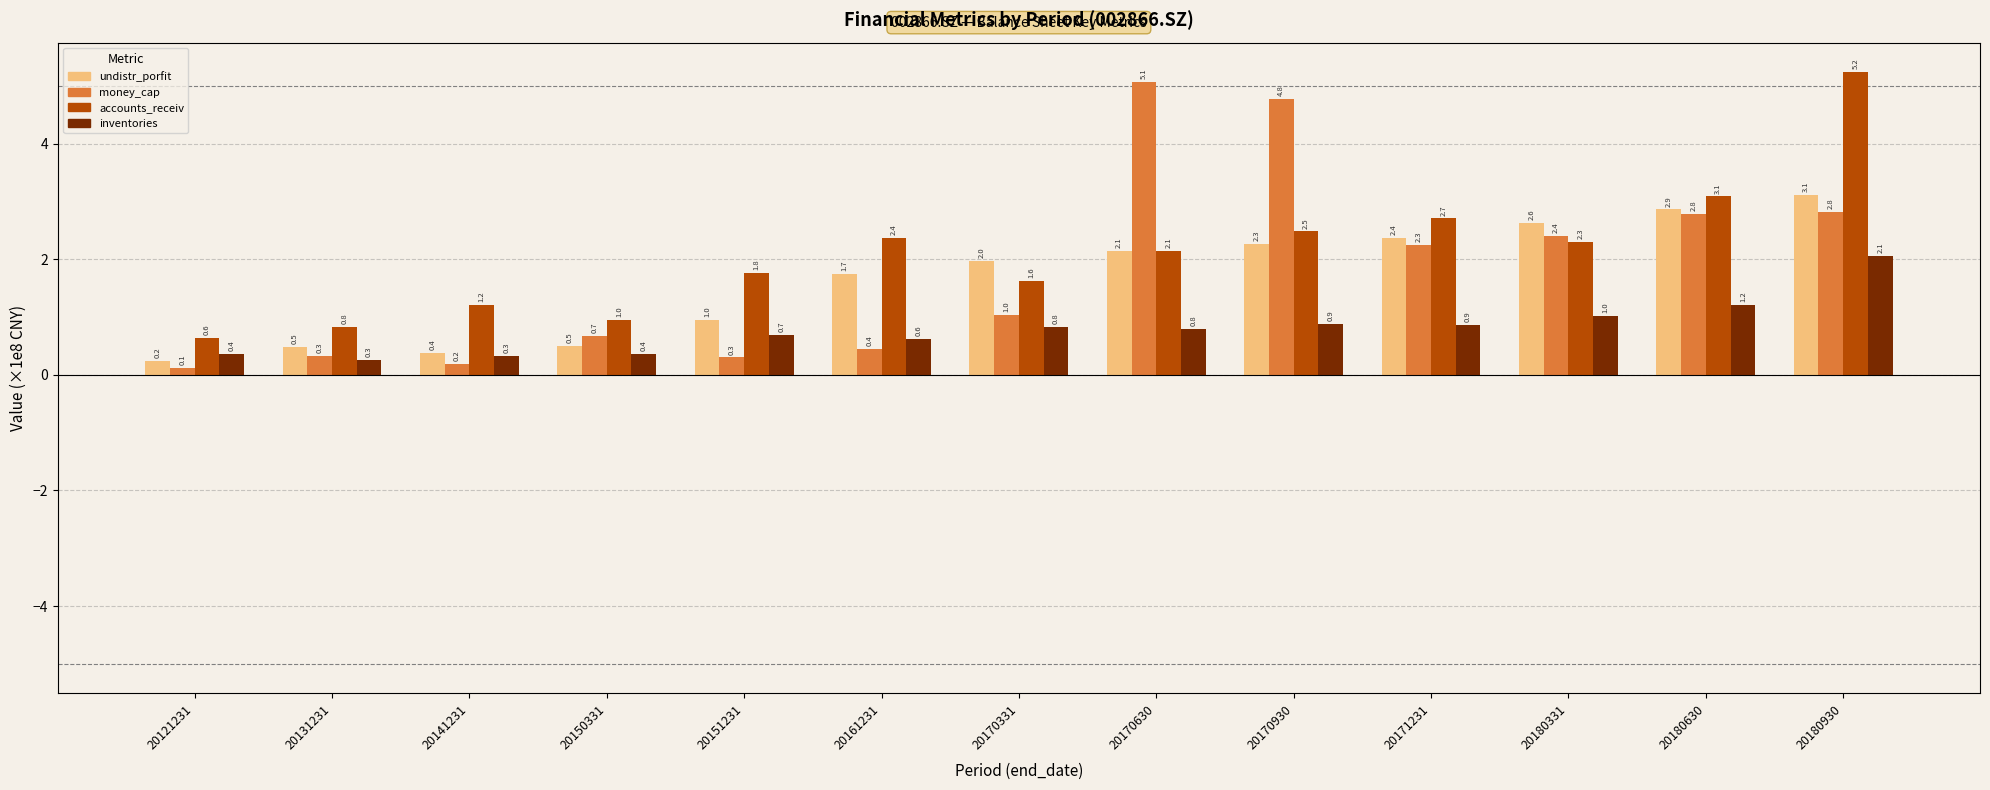

What is the difference between the highest and lowest values at 20180630?

1.9